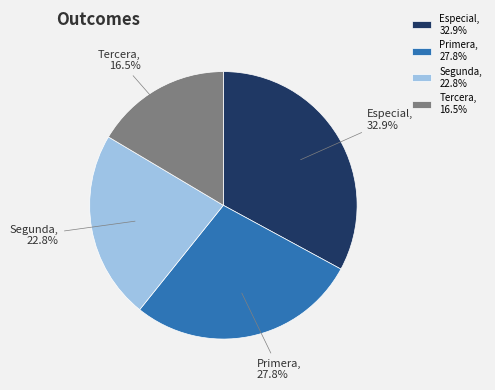

Do Primera, 27.8% and Tercera, 16.5% together represent more than half of the pie?

No